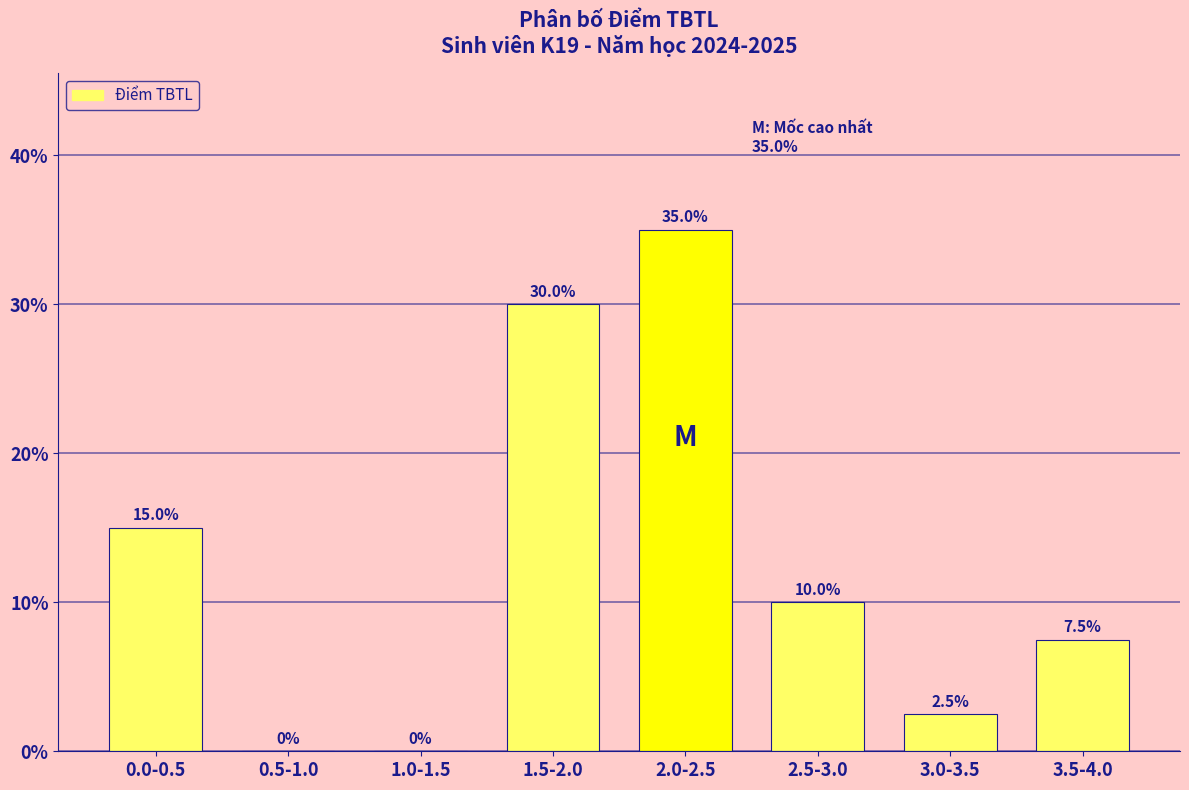

Are the bars grouped side by side (vs. stacked)?

No